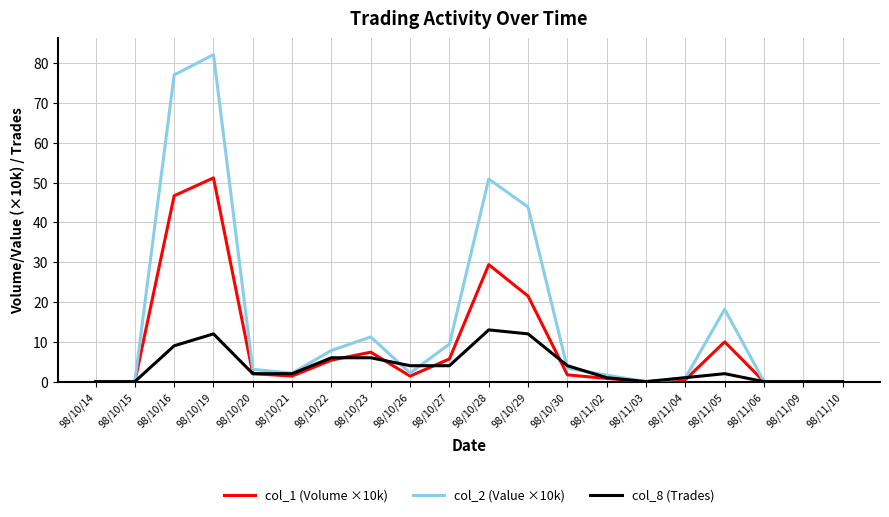

Rank the series by their maximum value, from lowest to highest.

col_8 (Trades), col_1 (Volume ×10k), col_2 (Value ×10k)